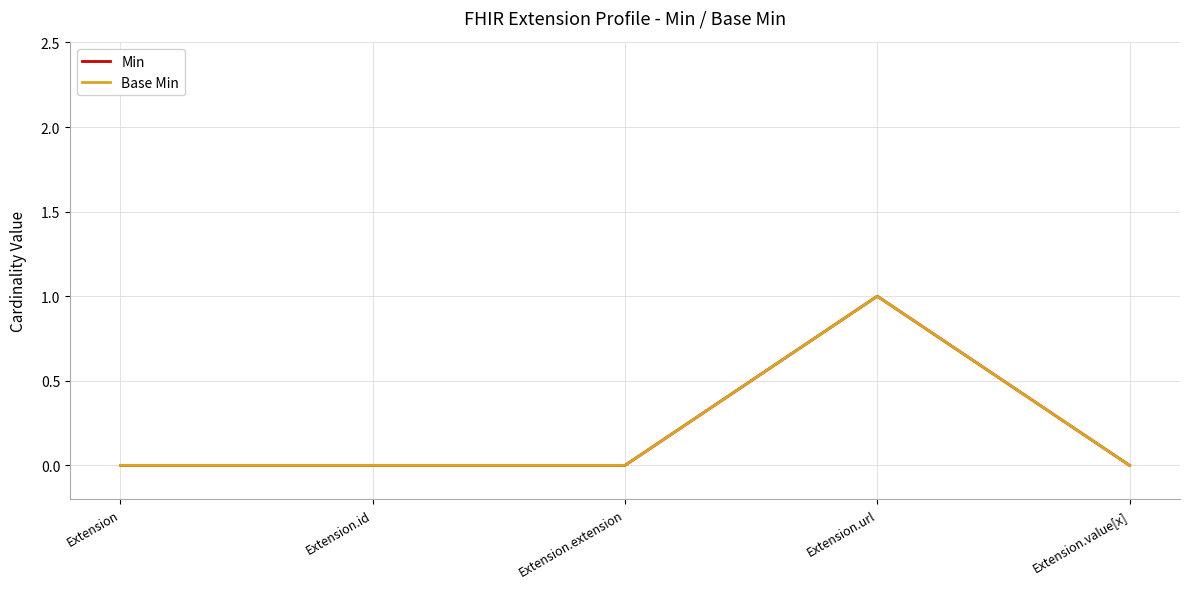

How many Base Min values are between 0 and 1?

5